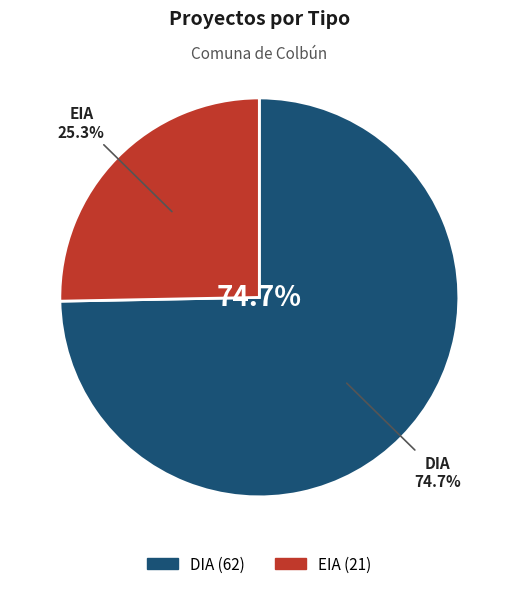

What is the largest slice in the pie chart?

DIA